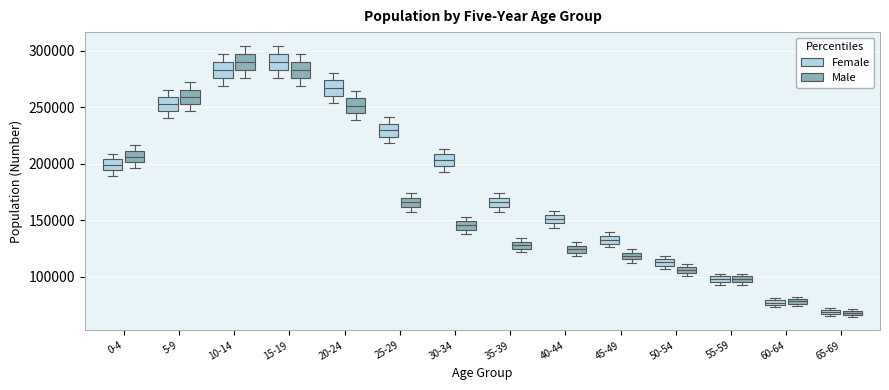

Where is the upper edge of the box for 20-24 (Male) on the y-axis? The values are not printed on the chart, so give them approximately, as read against the axis.

260000